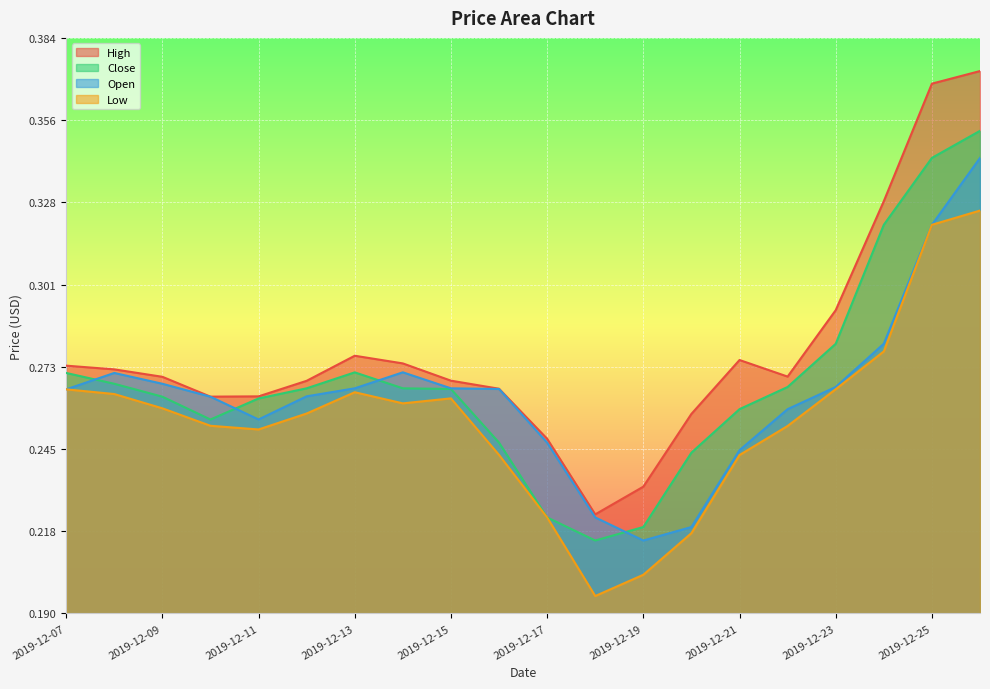

Where is High nearest to the value 0?

2019-12-18